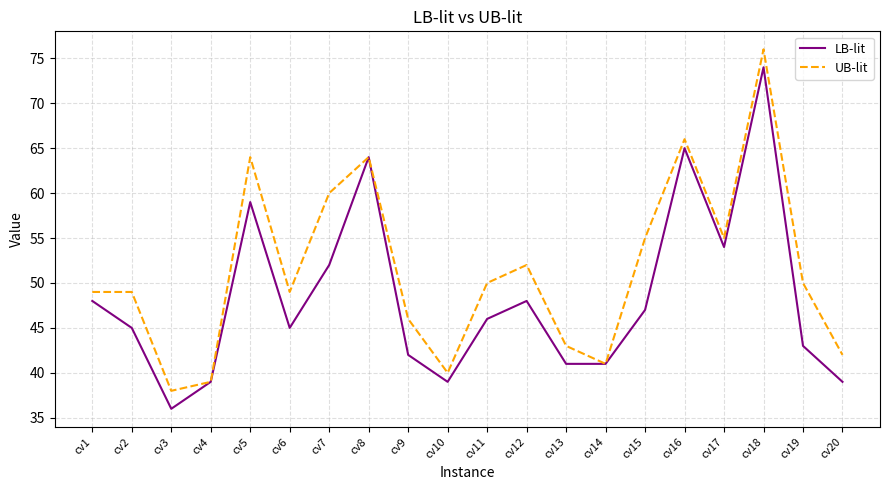

What is the difference between the maximum and minimum values in the UB-lit series?

38